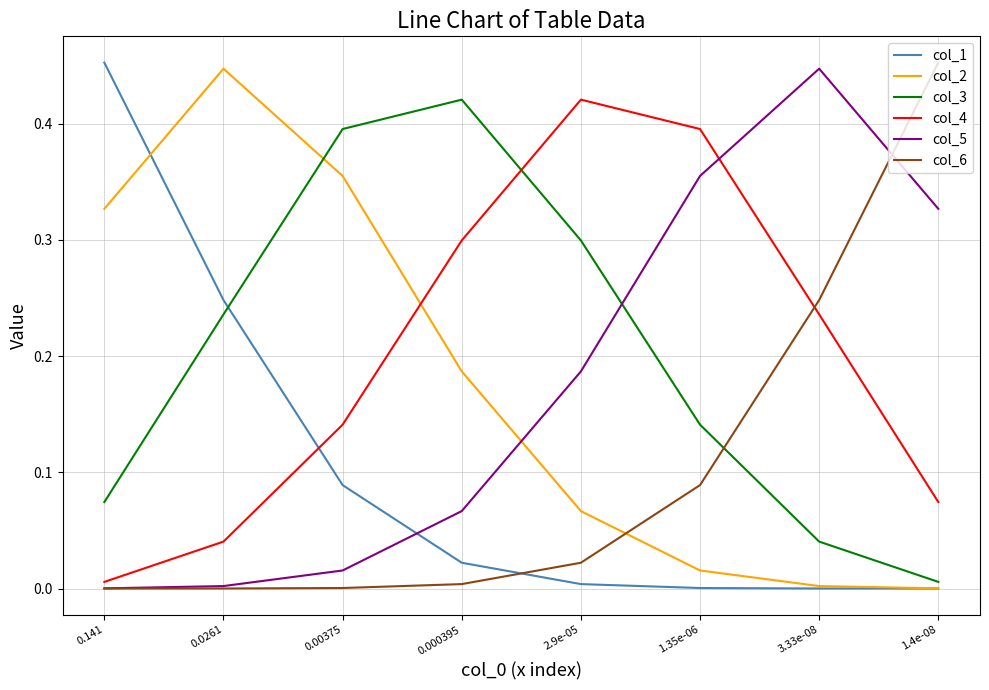

Is the value of col_4 at 0.141 greater than the value of col_2 at 0.0261?

No